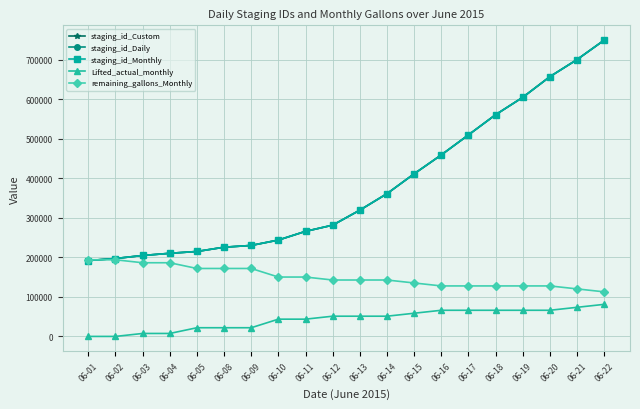

Where is staging_id_Daily nearest to the value 471136?

06-16